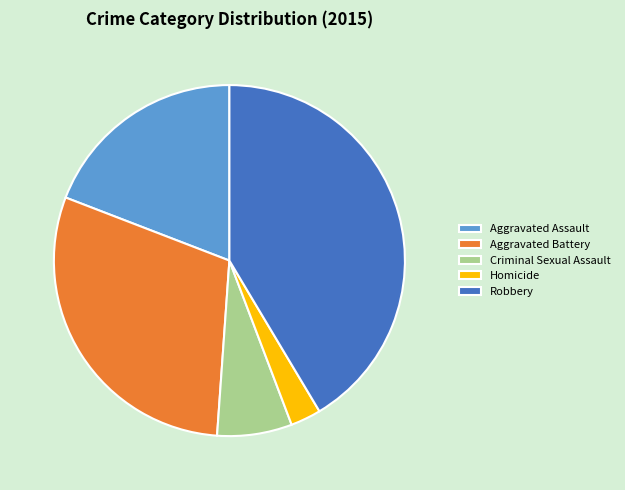

Which slice is the smallest?

Homicide